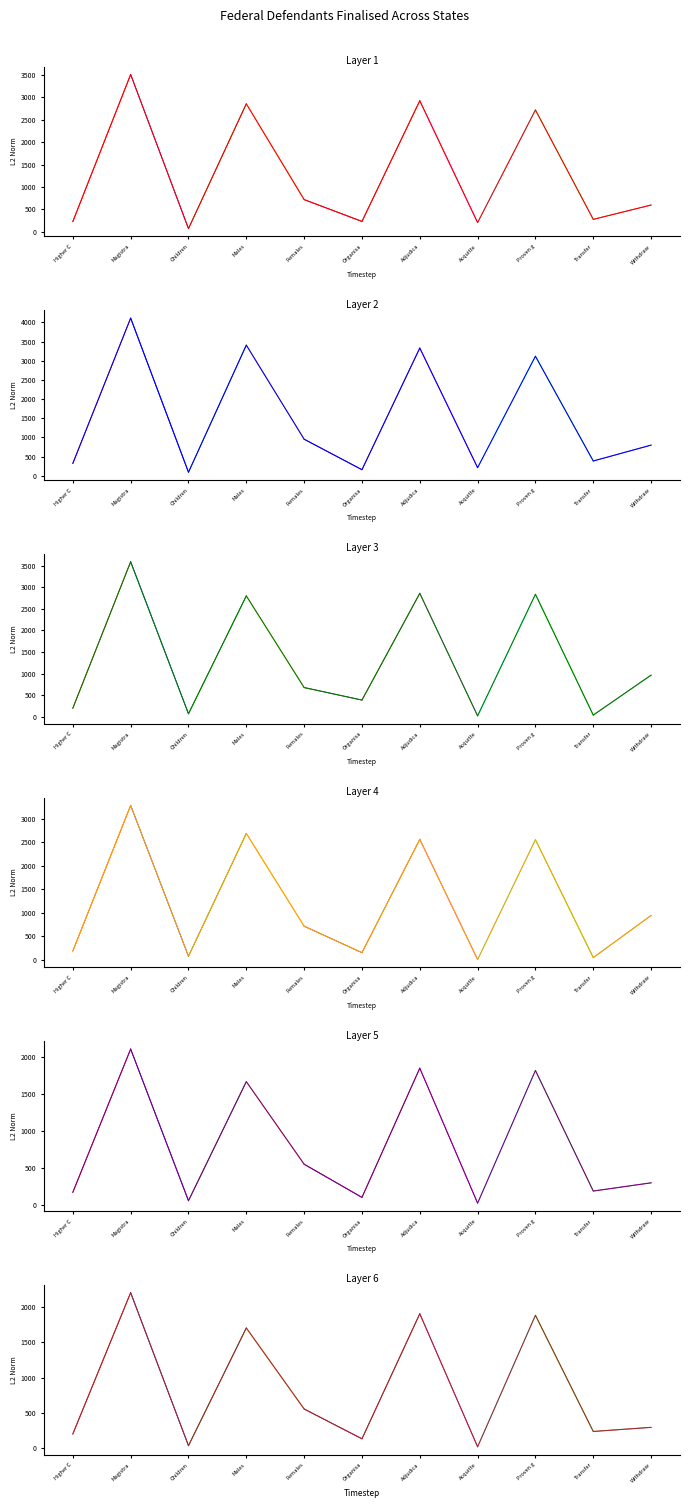

In Qld 2016-17, how many points are higher than both neighbors (excluding endpoints)?

4